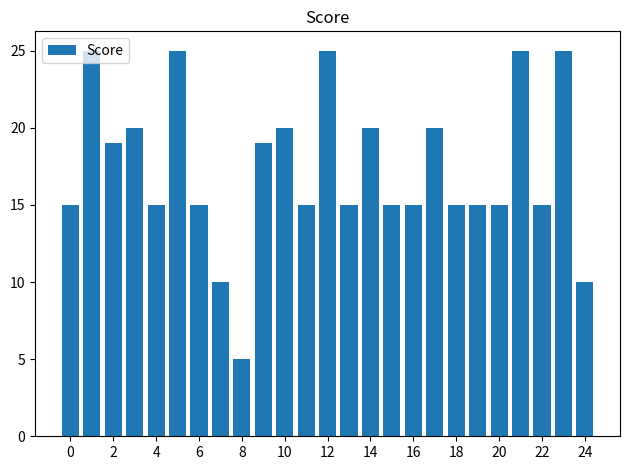

Are the bars grouped side by side (vs. stacked)?

No